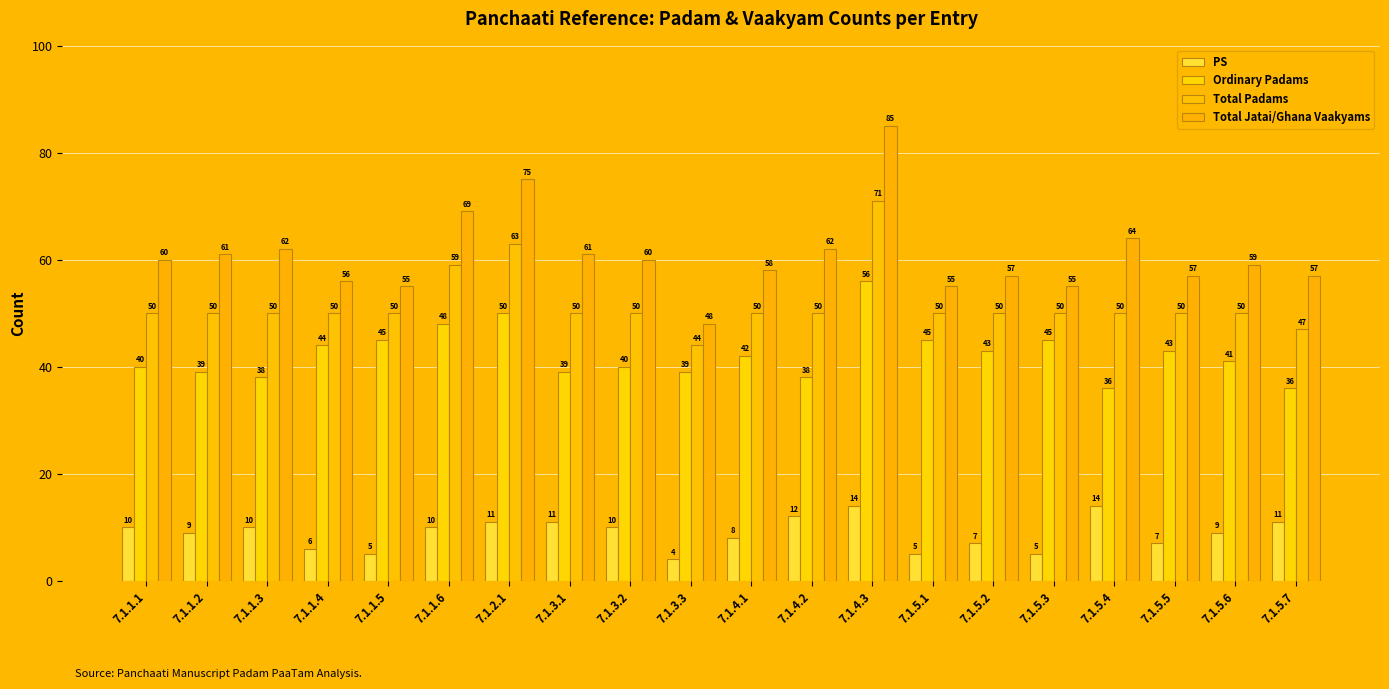

List the series in order of their overall mean, highest first.

Total Jatai/Ghana Vaakyams, Total Padams, Ordinary Padams, PS